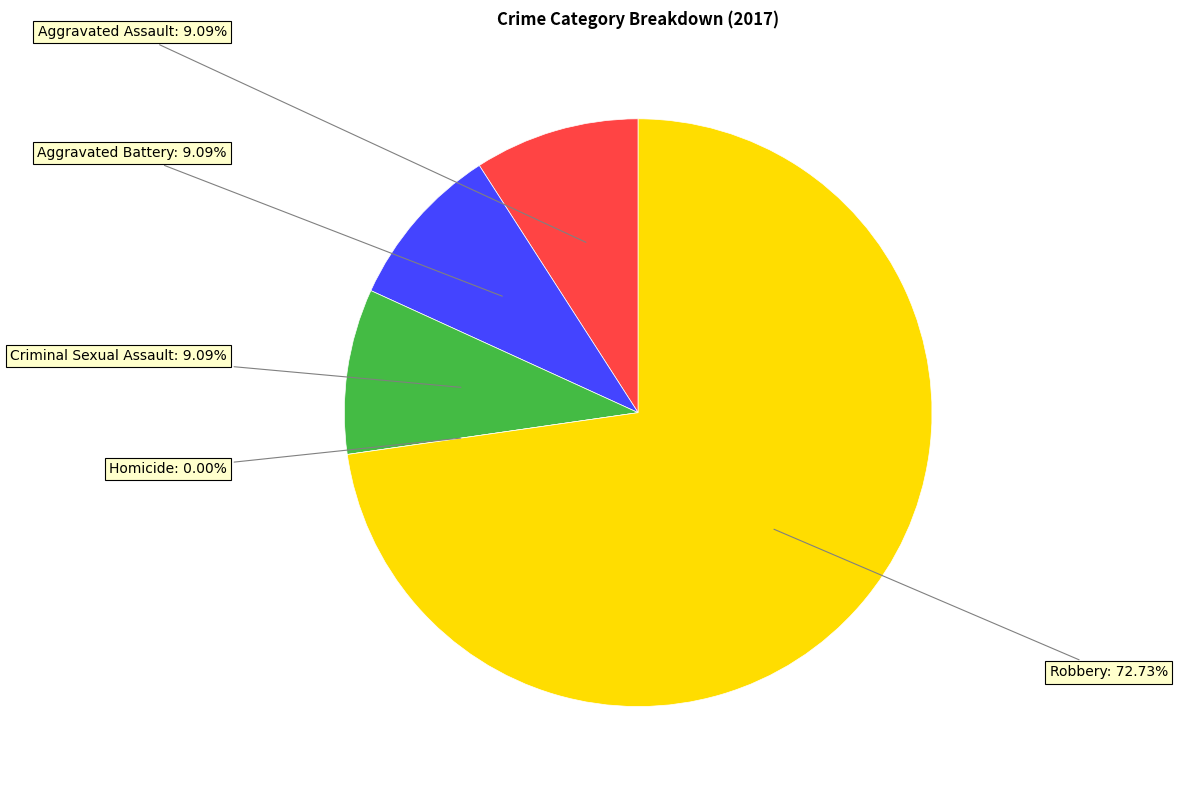

To the nearest percent, what is the difference between the largest and smallest slice percentages?

73%